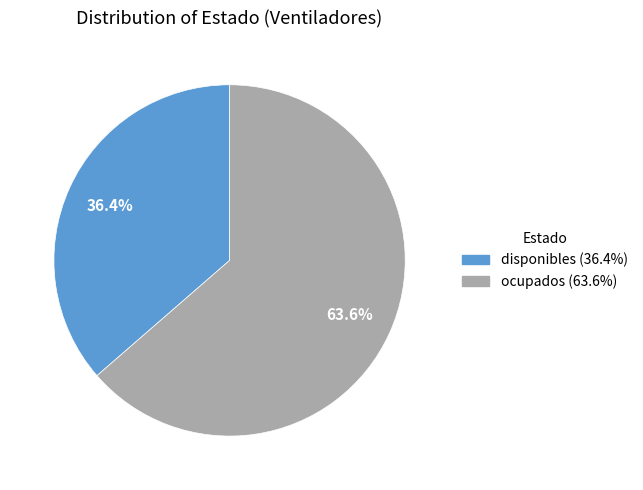

Is there any slice that represents more than half of the pie?

Yes